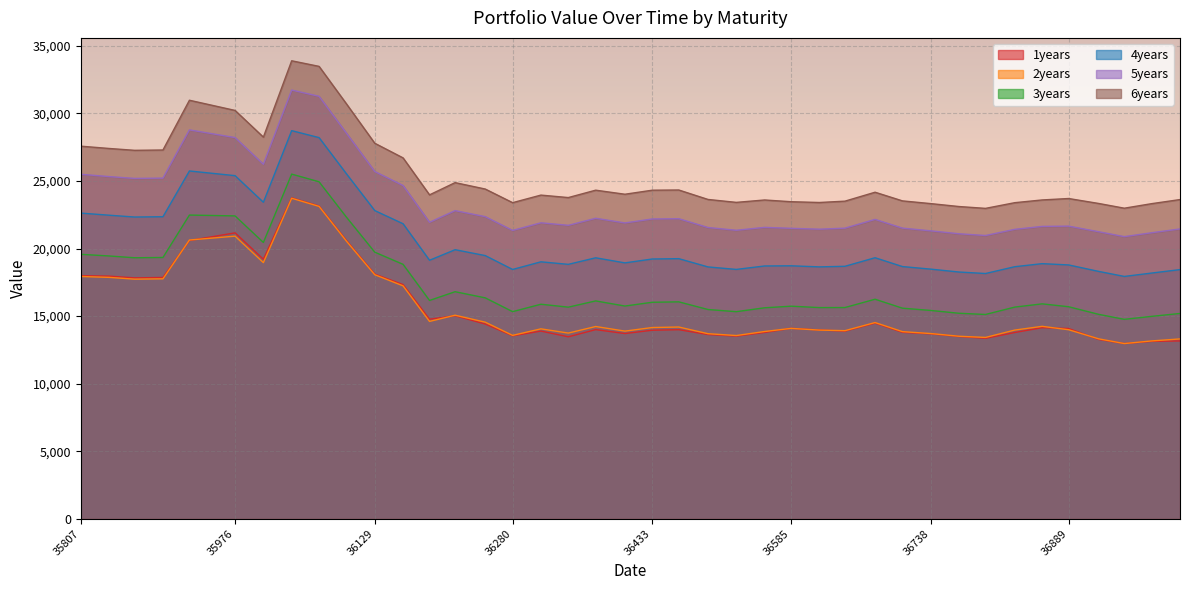

What is the total value across all series at 36950?

102480.1